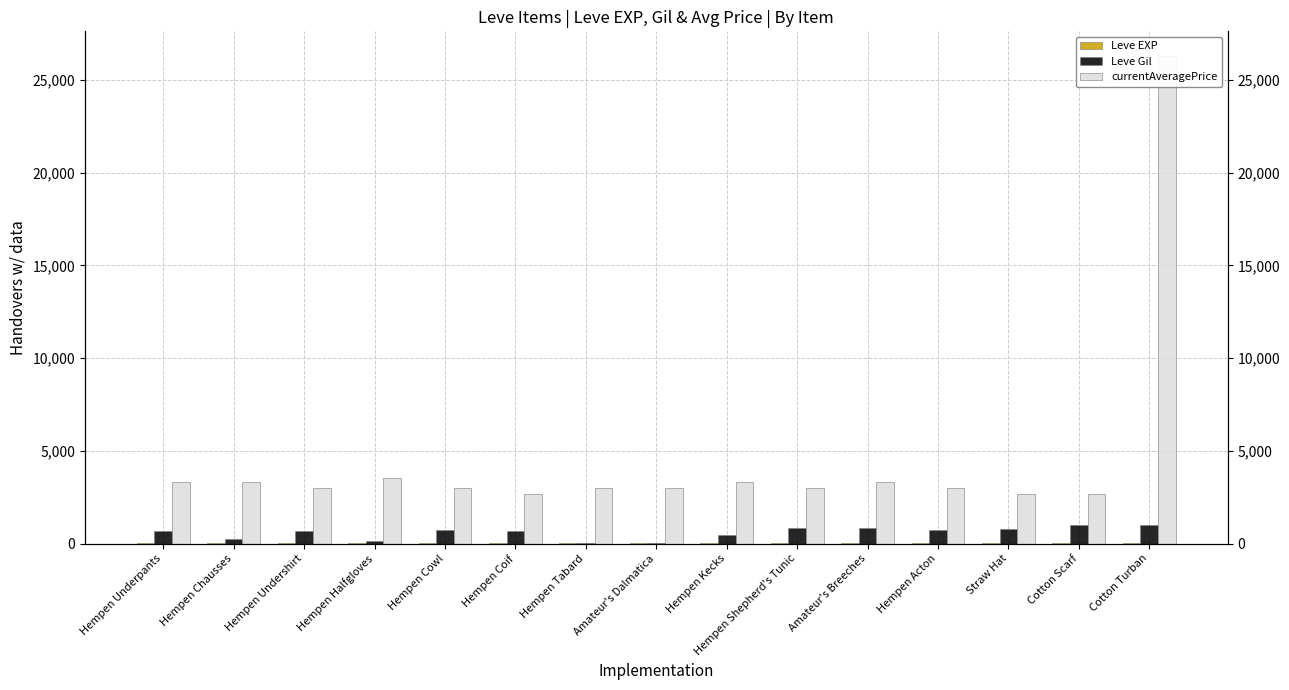

At which label does currentAveragePrice first exceed 3008?

Hempen Underpants